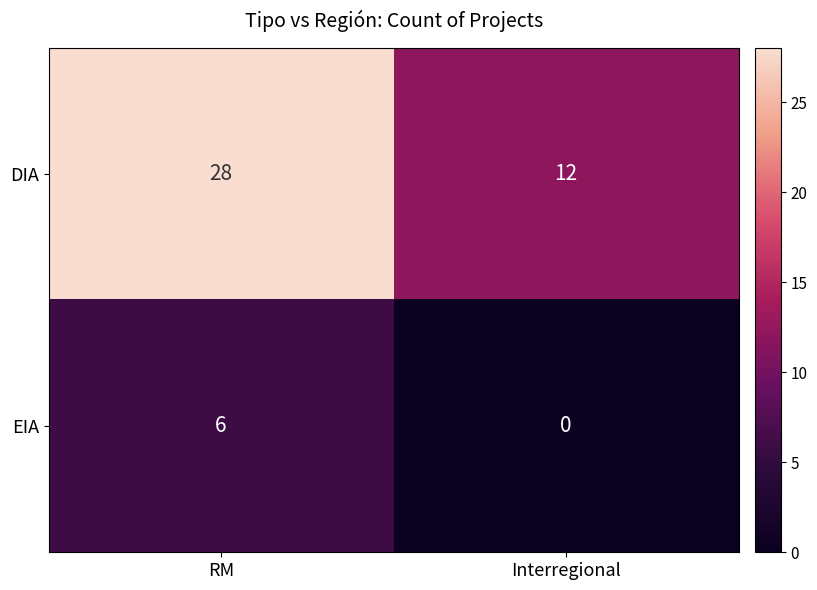

Between RM and Interregional, which series saw the biggest shift?

DIA